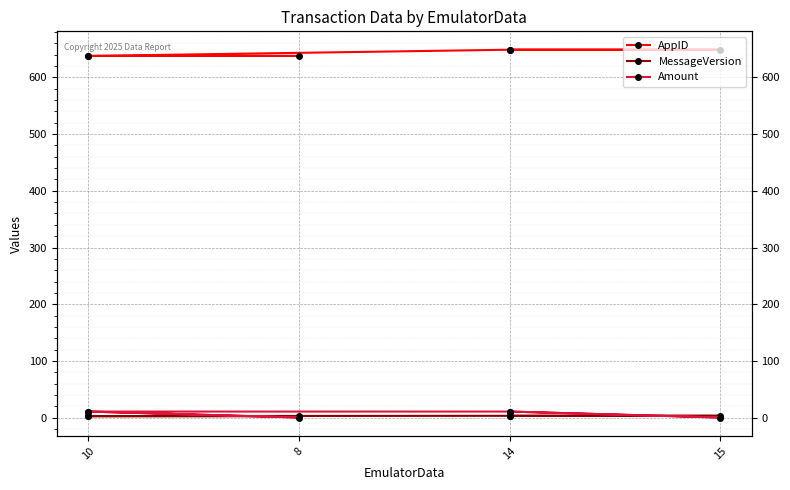

The value of AppID at 14 is 649.0. True or false?

True